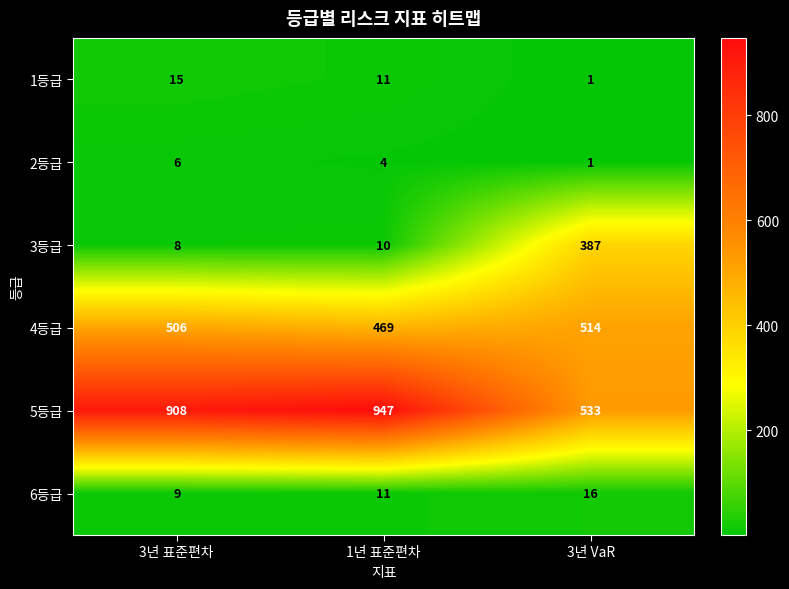

The value of 6등급 at 3년 VaR is 16. True or false?

True